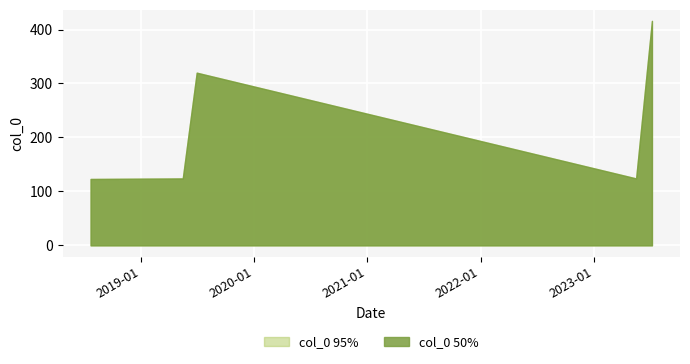

The col_0 95% series shows 193 at 2019-07-01. True or false?

False